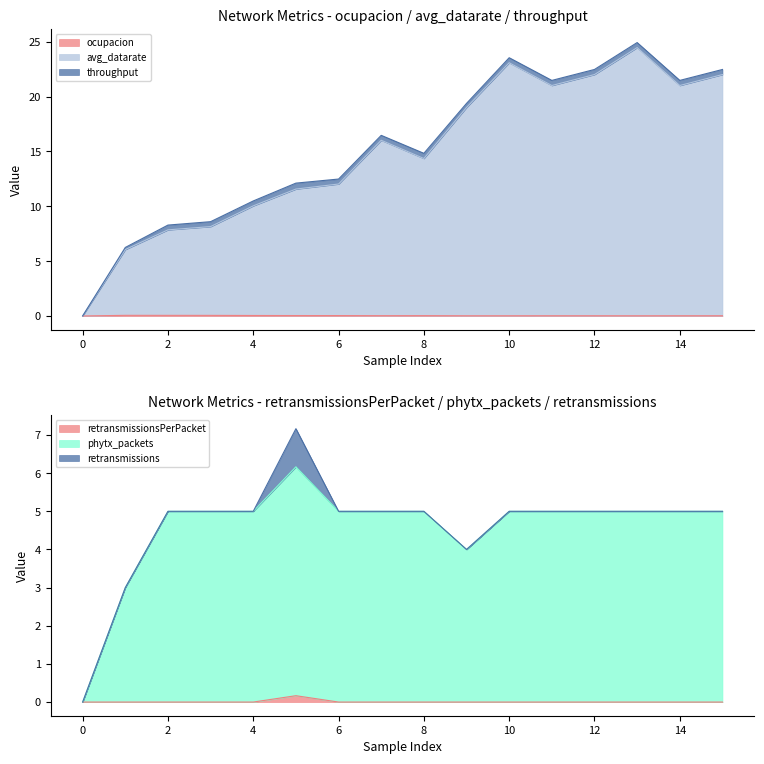

What is the value of the retransmissionsPerPacket point at the 6th from the left?

0.2